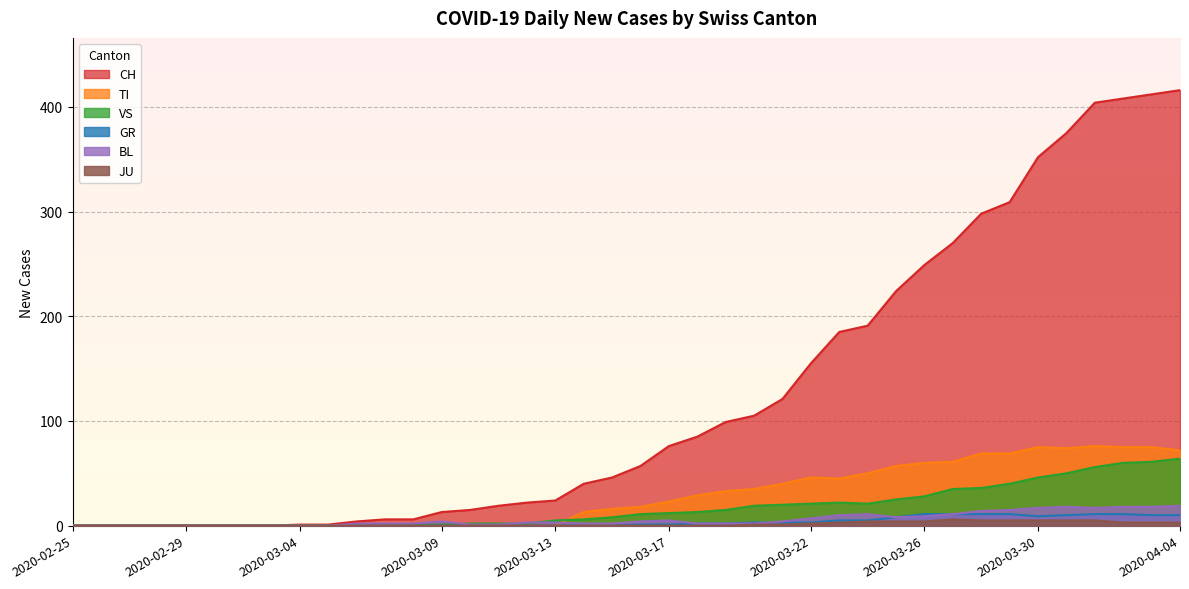

Is it true that VS equals 29 at 2020-03-22?

False